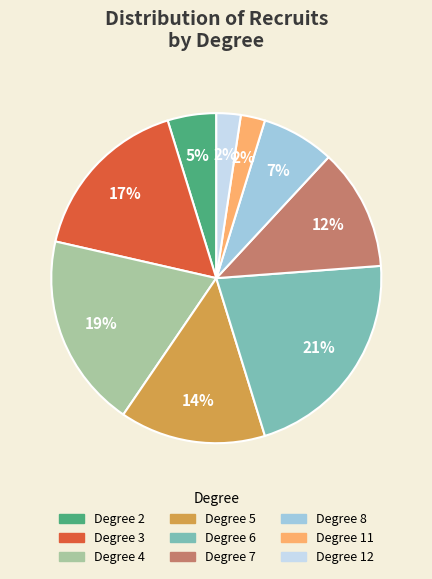

To the nearest percent, what percentage of the pie is Degree 7?

12%